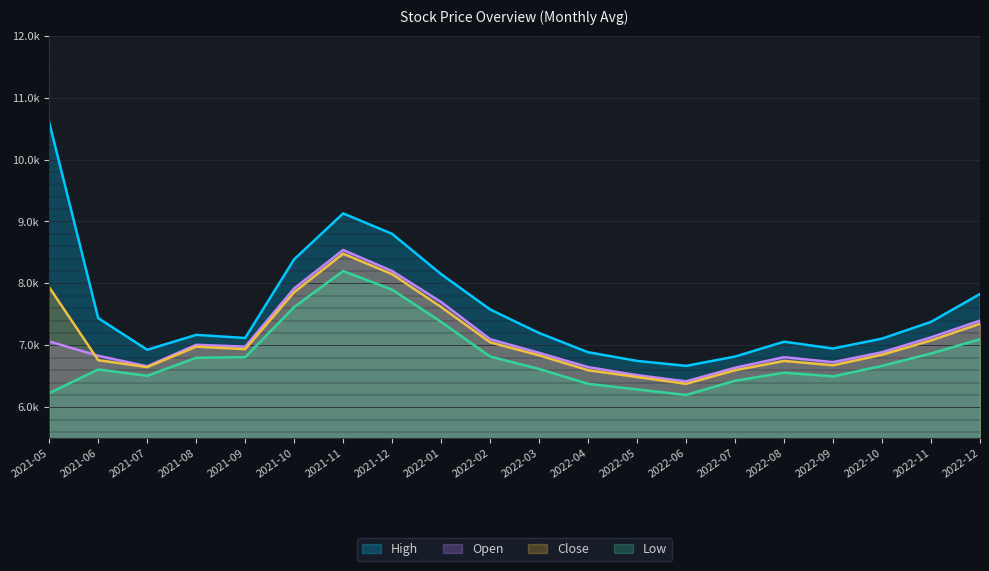

In Low, how many points are lower than both neighbors (excluding endpoints)?

3